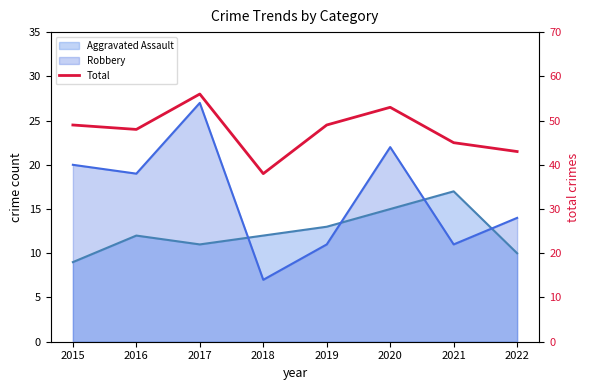

List the labels in order of value, smallest first.

2018, 2022, 2021, 2016, 2015, 2019, 2020, 2017